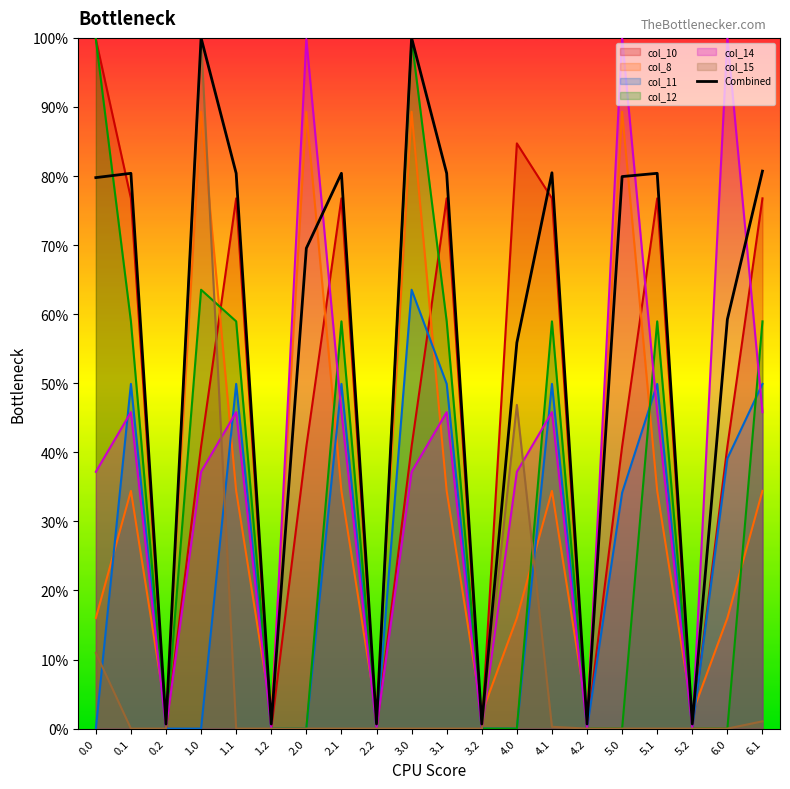

The value at 6.1 is 80.7. True or false?

True